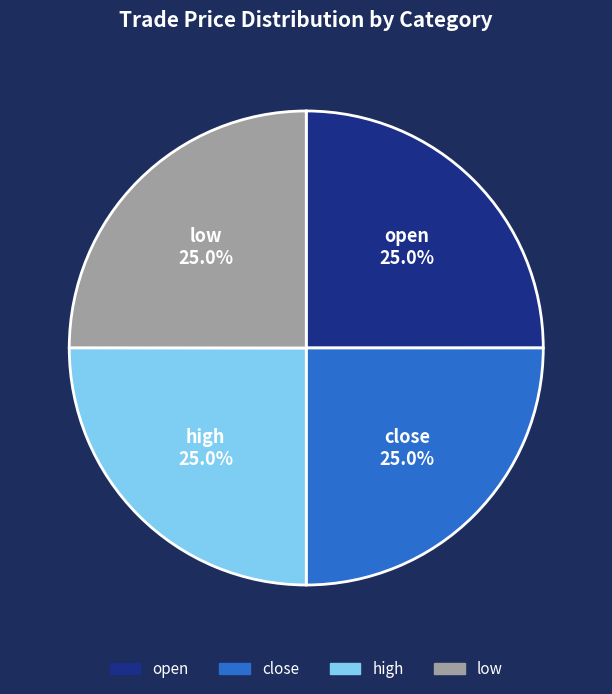

Does low represent more than half of the total?

No